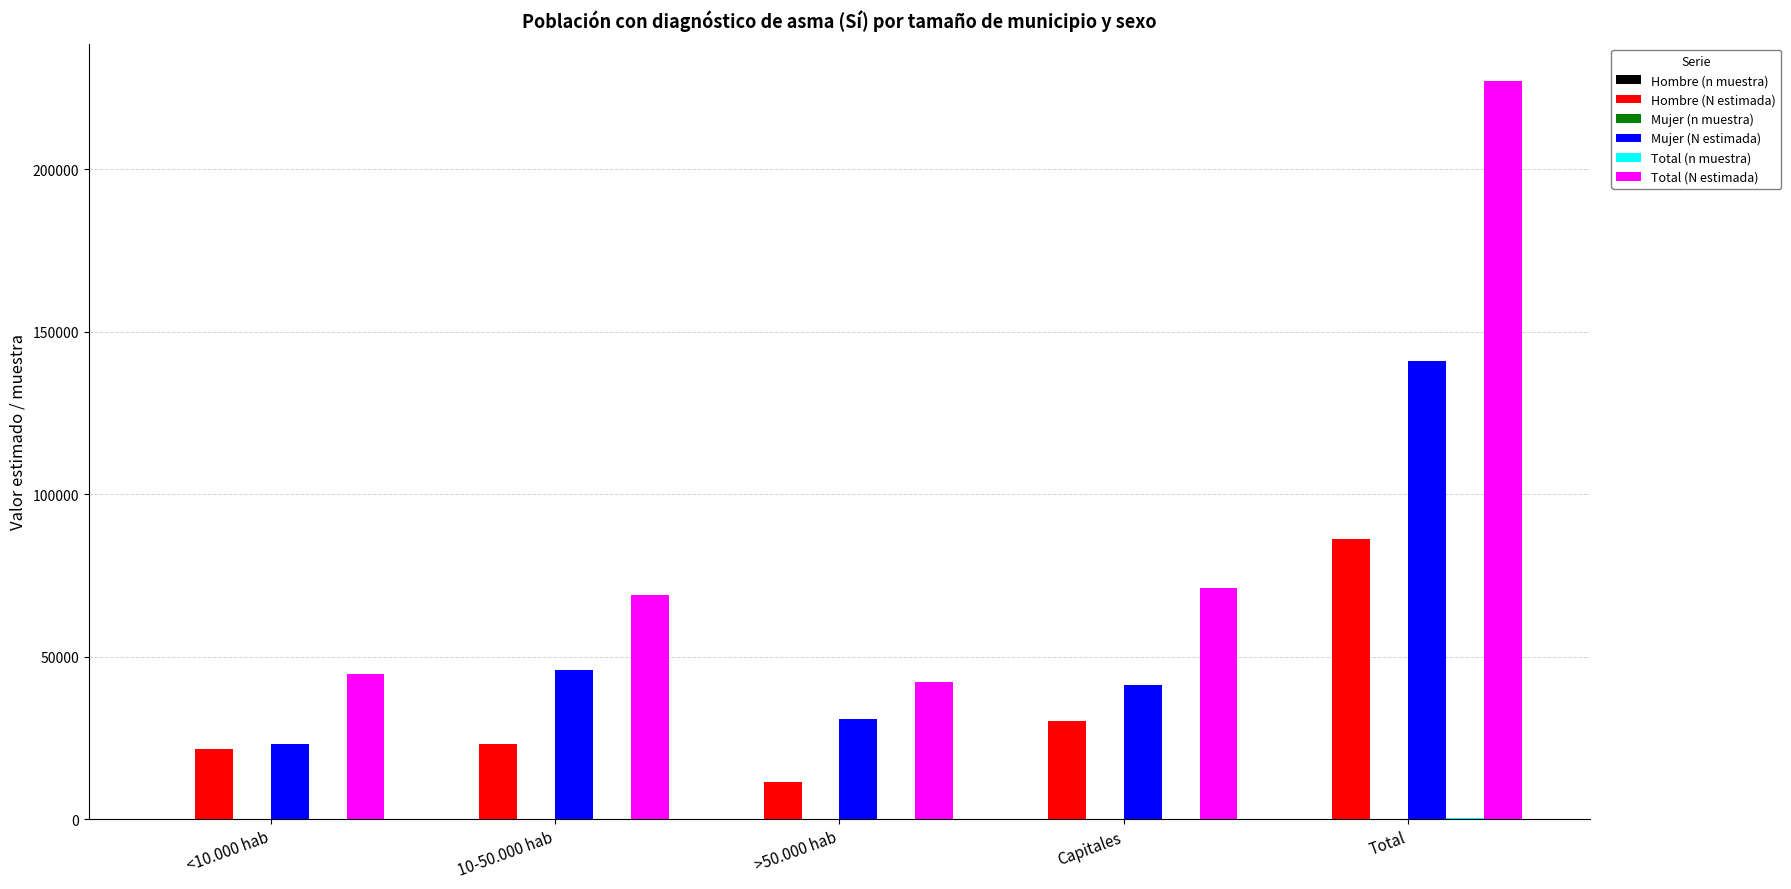

Between Capitales and Total, which series saw the biggest shift?

Total (N estimada)